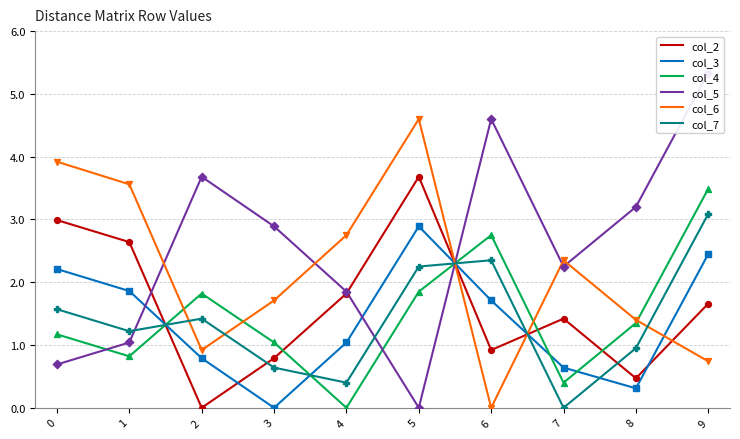

Which series reaches the minimum Y coordinate?

col_2